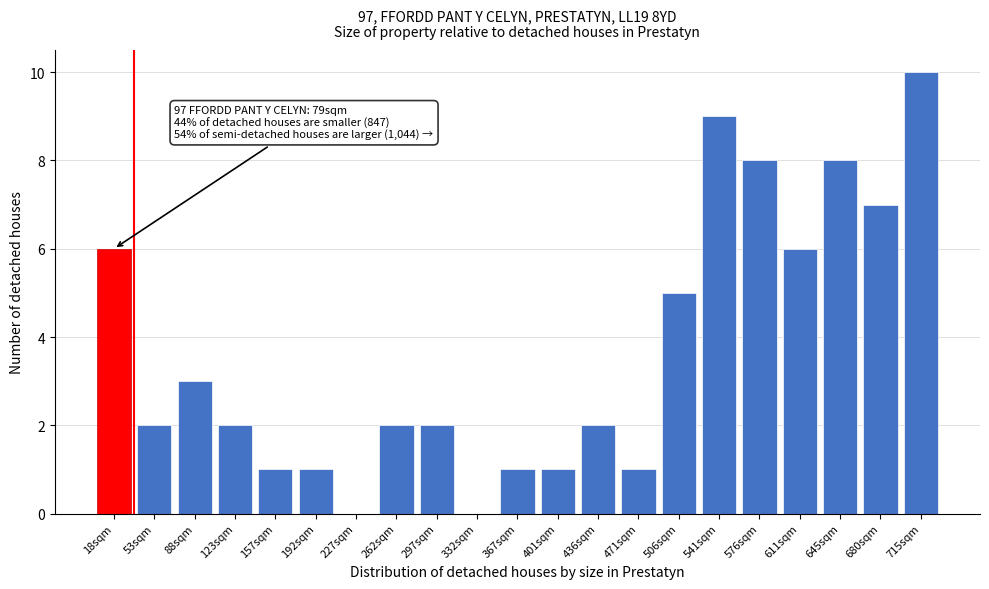

Reading left to right, extract all data points from this chart.

18sqm=6	53sqm=2	88sqm=3	123sqm=2	157sqm=1	192sqm=1	227sqm=0	262sqm=2	297sqm=2	332sqm=0	367sqm=1	401sqm=1	436sqm=2	471sqm=1	506sqm=5	541sqm=9	576sqm=8	611sqm=6	645sqm=8	680sqm=7	715sqm=10